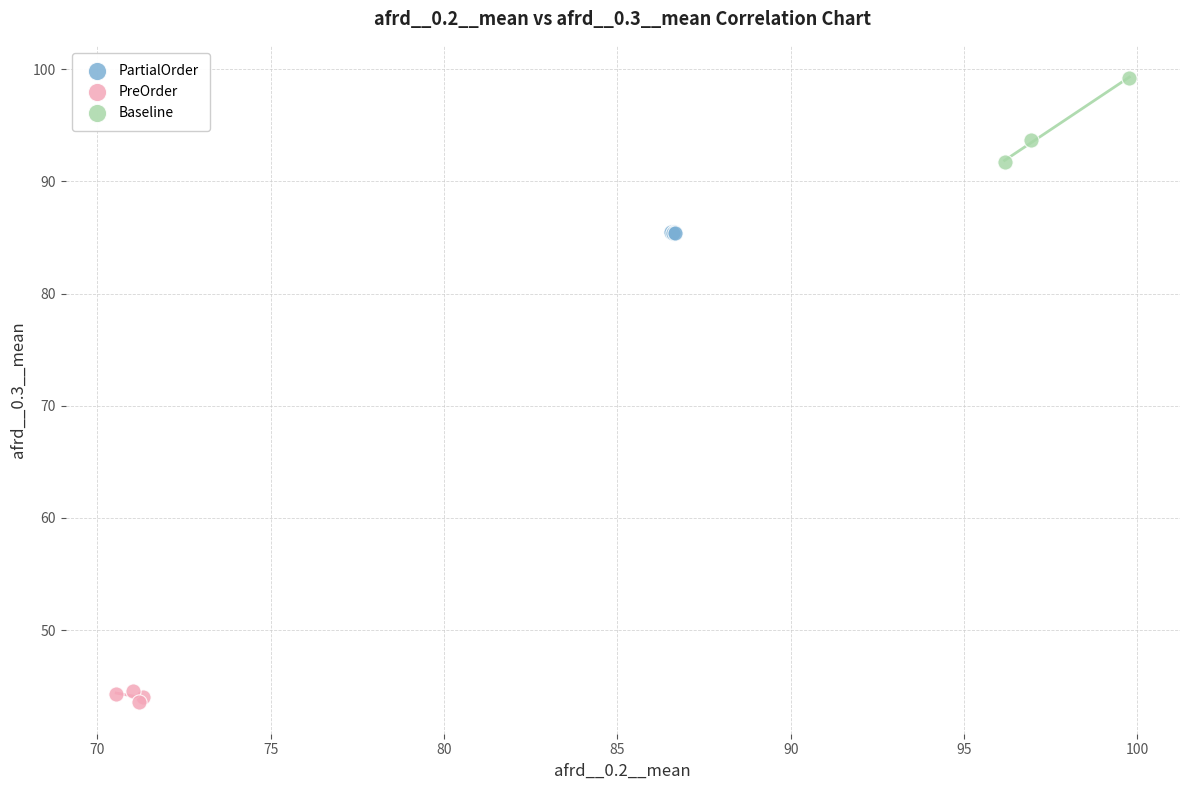

Which series contains the highest Y value?

Baseline